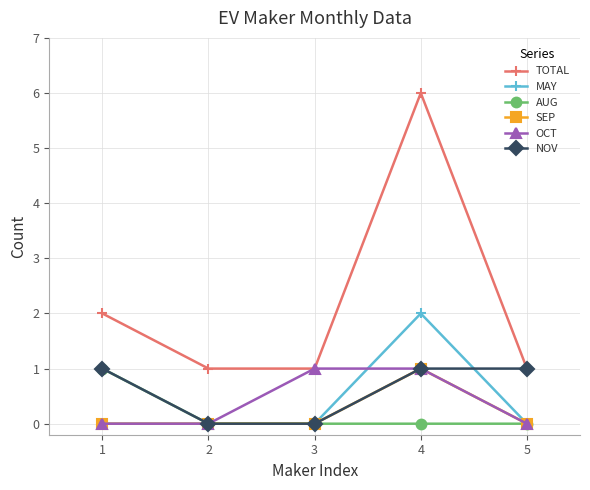

True or false: MAY and TOTAL intersect in this chart.

False